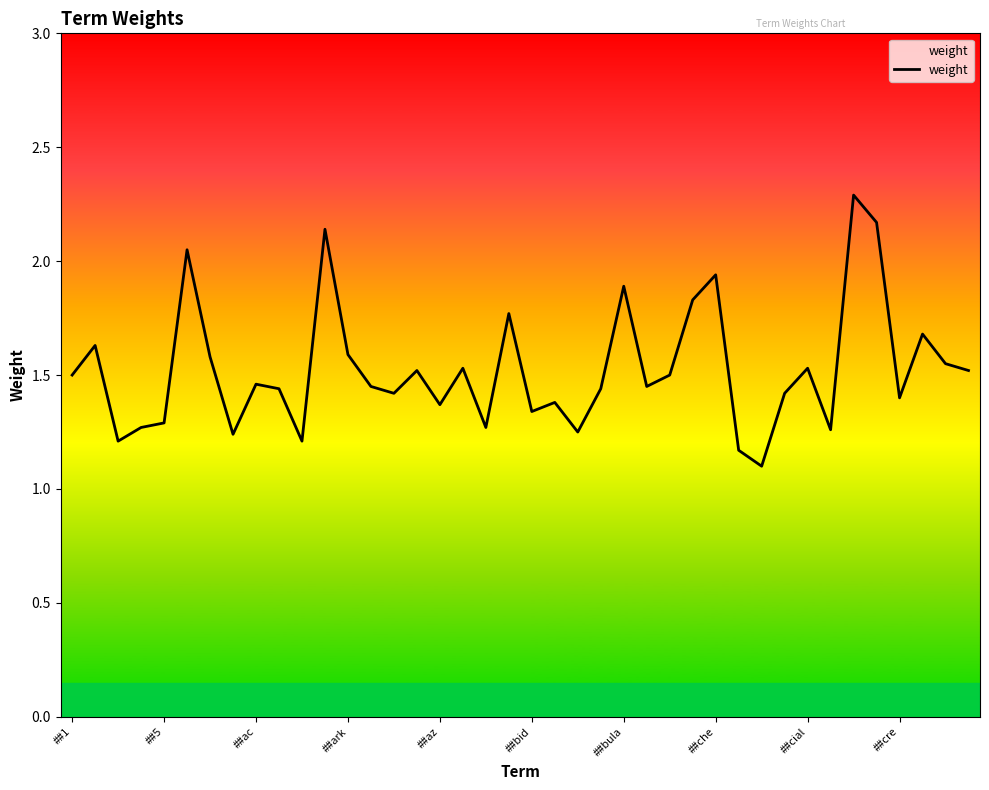

What is the minimum value shown in the chart?

1.1